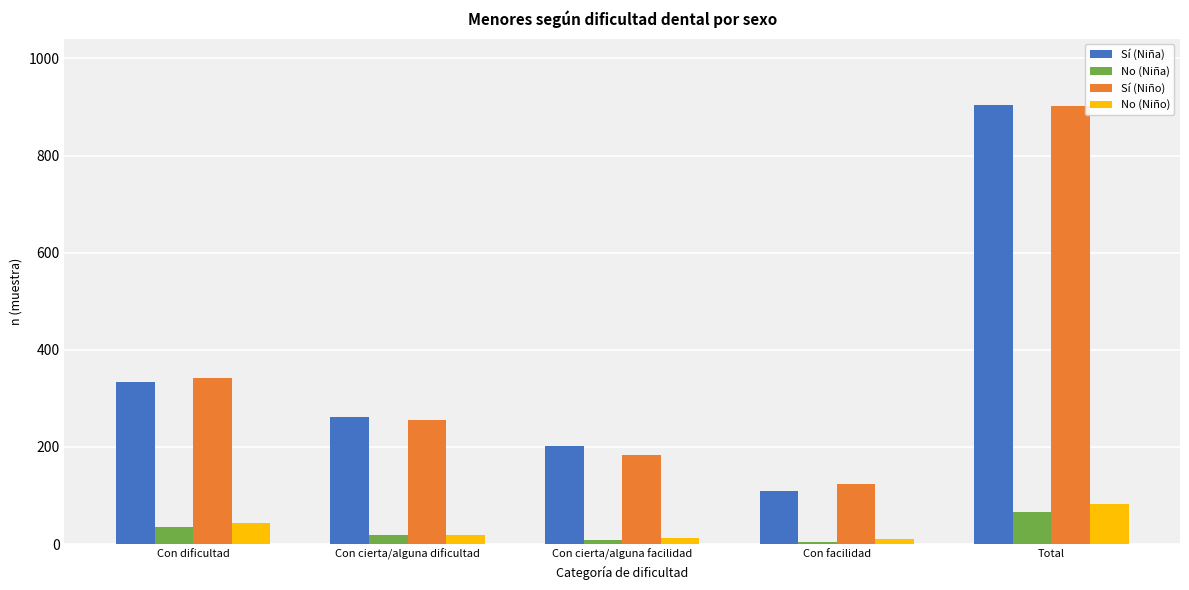

At which category does the chart reach its peak across all series?

Total